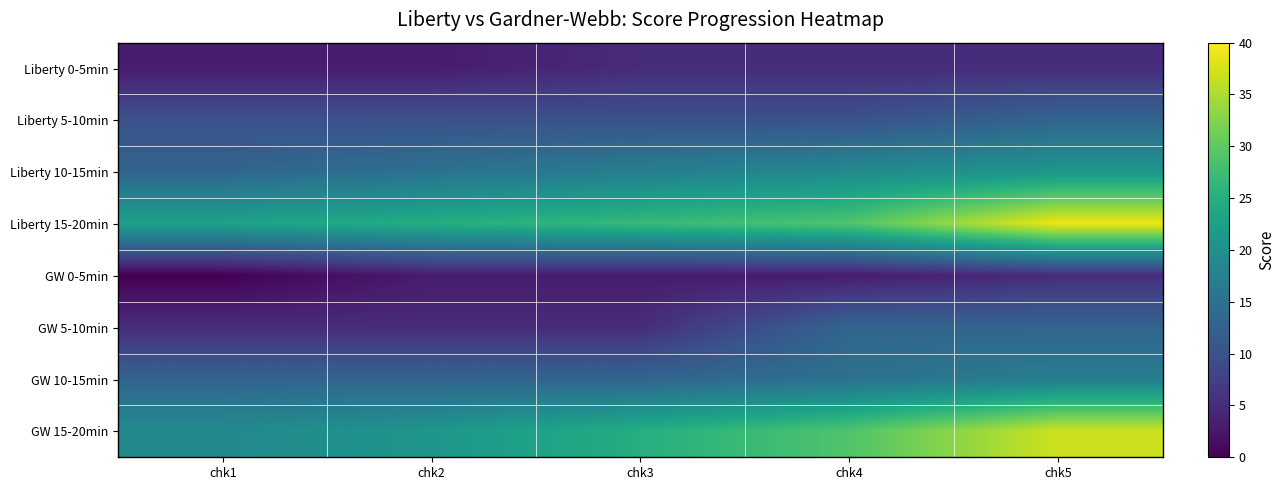

How many data points does each series have?

5